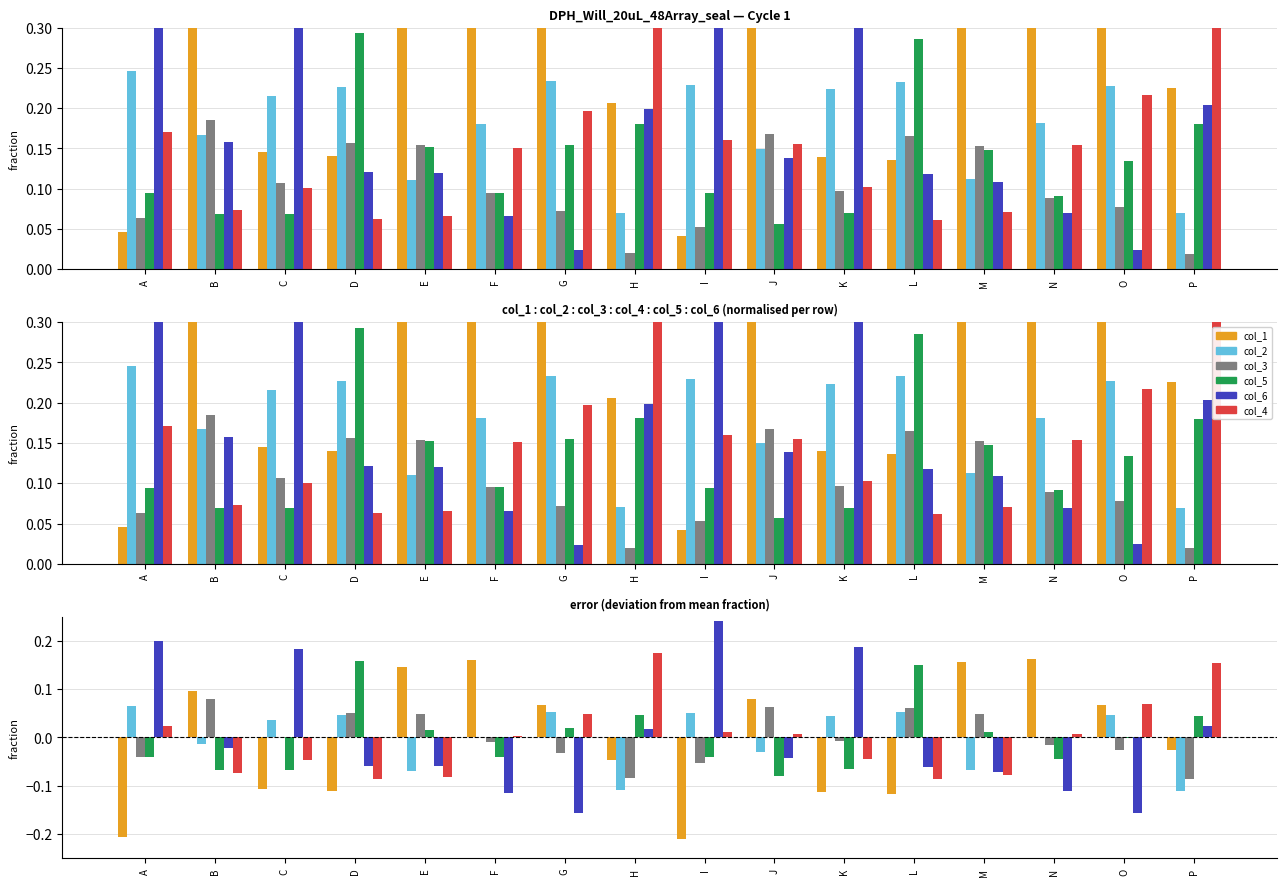

What is the sum of the col_6 values at M and H?

-0.1